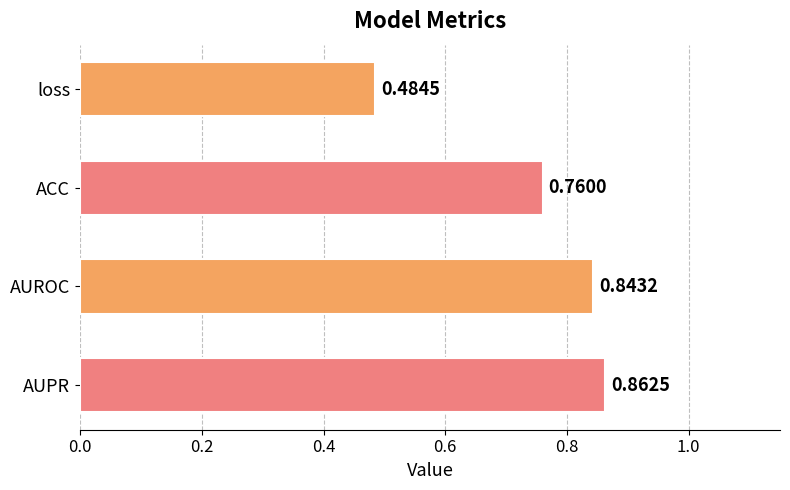

Are the bars horizontal?

Yes